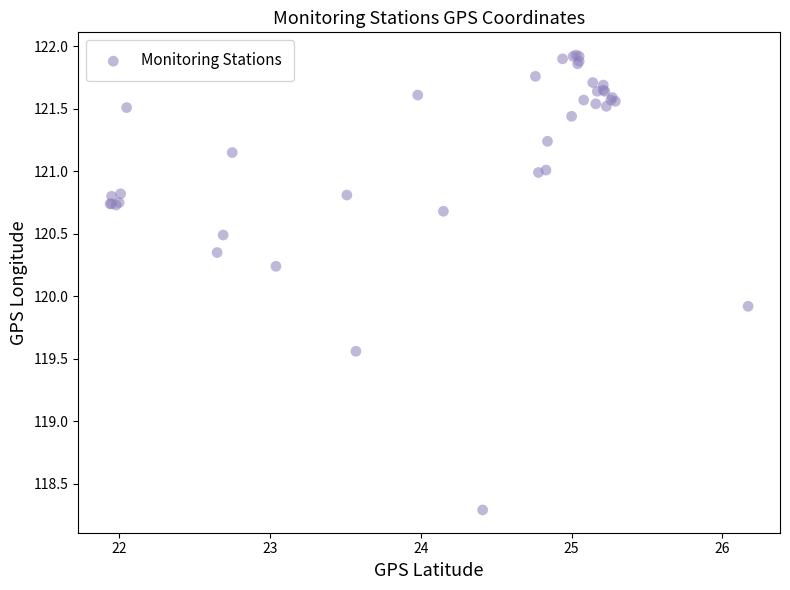

What Y value in the scatter plot is closest to 120?

119.9